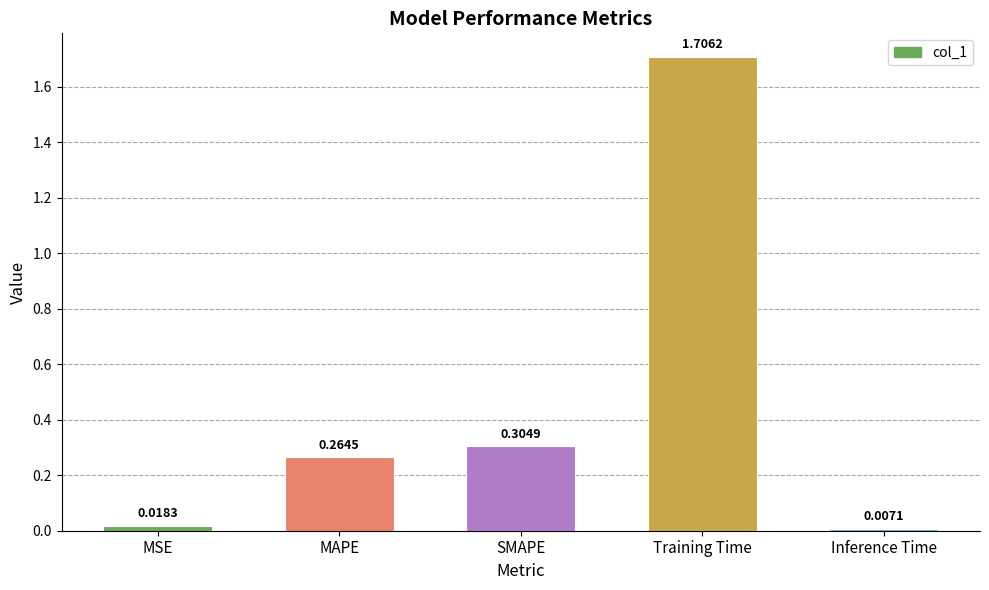

Which category has the lowest value across all series?

Inference Time